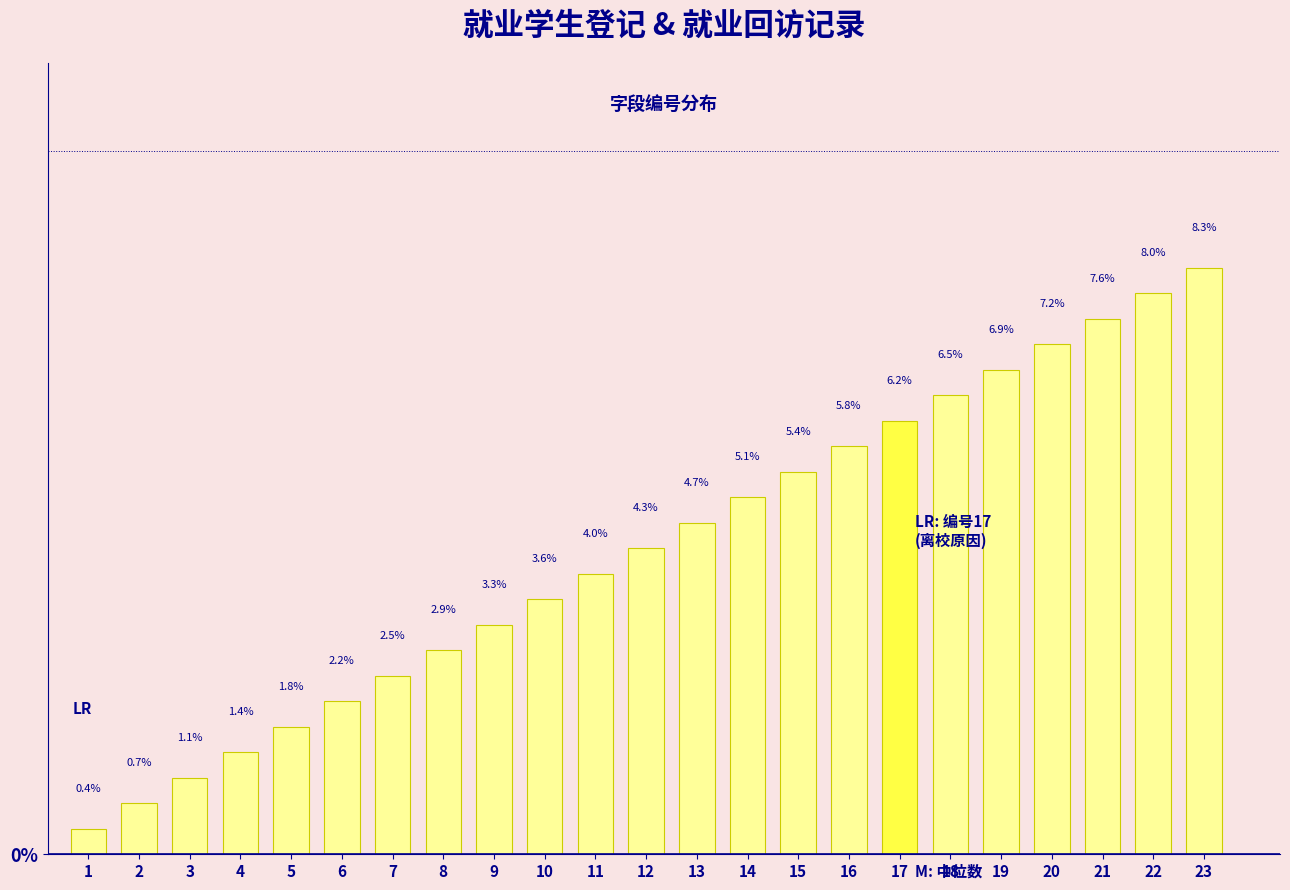

Reading left to right, extract all data points from this chart.

0.4	0.7	1.1	1.4	1.8	2.2	2.5	2.9	3.3	3.6	4.0	4.3	4.7	5.1	5.4	5.8	6.2	6.5	6.9	7.2	7.6	8.0	8.3